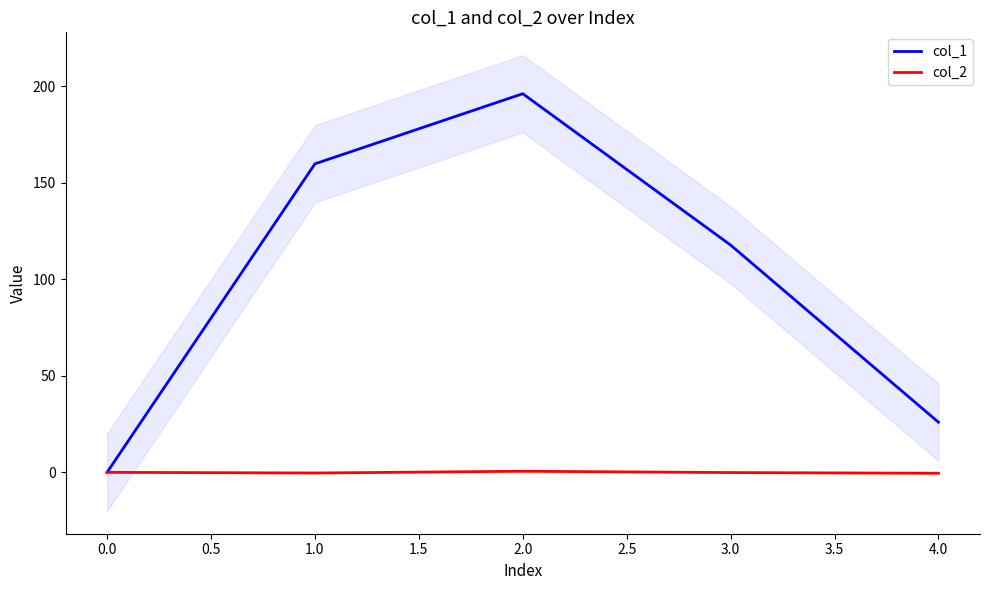

How many positive values does the col_2 series have?

1